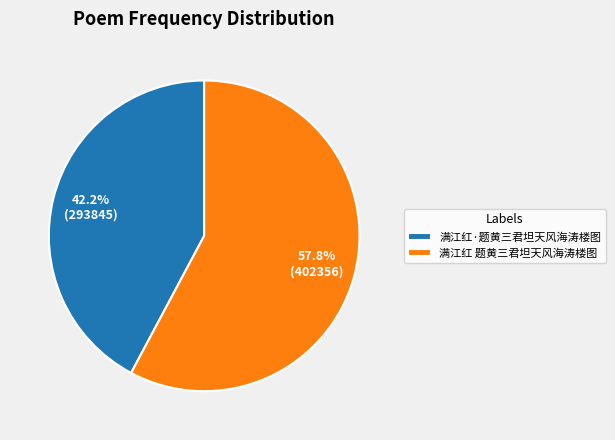

Which has a higher value, 满江红·题黄三君坦天风海涛楼图 or 满江红 题黄三君坦天风海涛楼图?

满江红 题黄三君坦天风海涛楼图